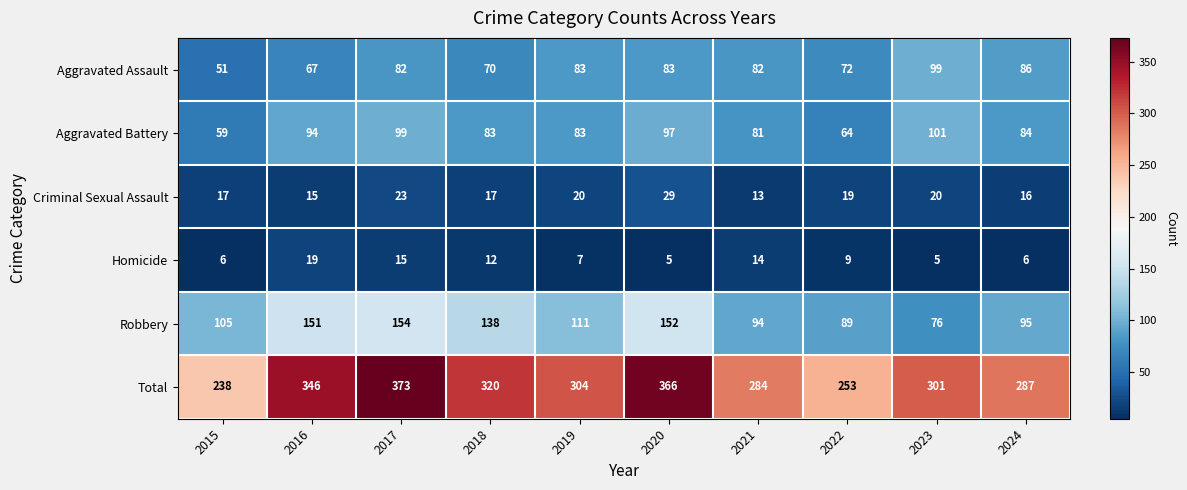

What is the spread (max minus min) of values at 2015?

232